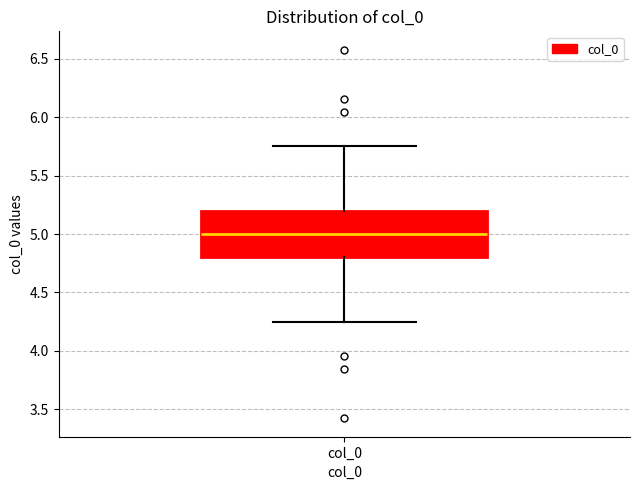

Transcribe this box plot: give where the median line is, the range the box spans, and where the two whiskers end, as read against the y-axis. The values are not printed on the chart, so give them approximately, as read against the axis.

median 5.00, box 4.80 to 5.20, whiskers 4.25 to 5.75